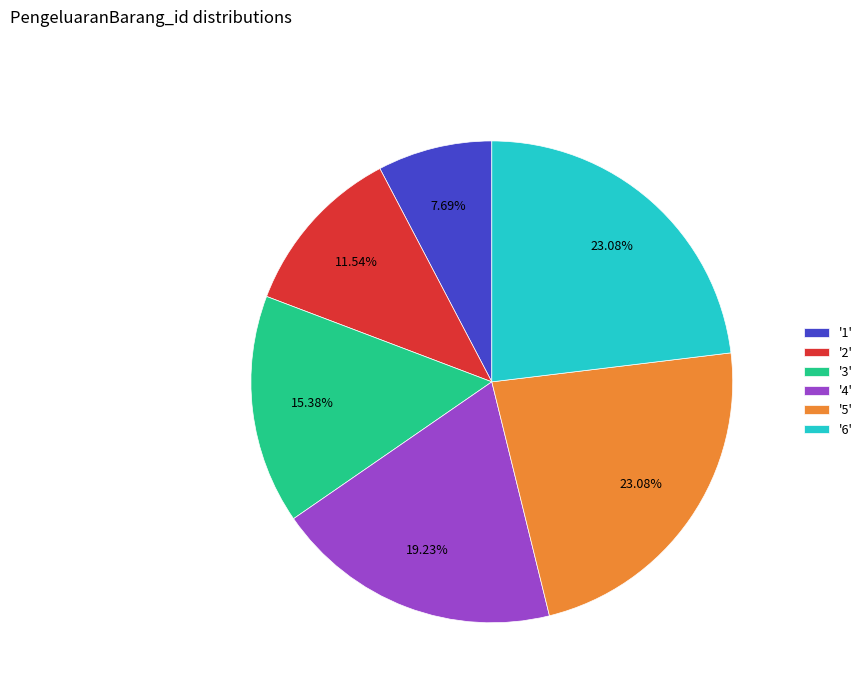

Is there any slice that represents more than half of the pie?

No